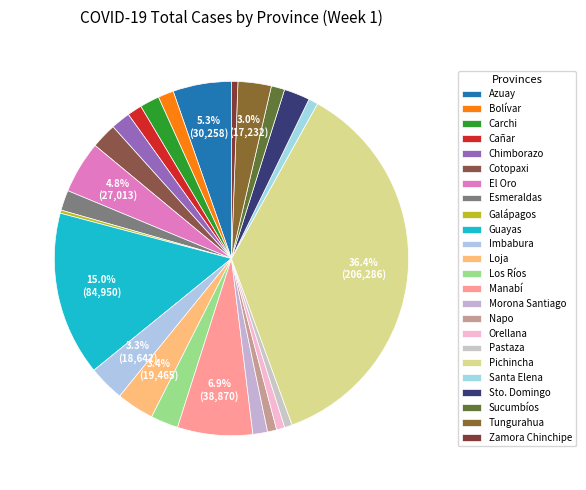

What is the change in value from Esmeraldas to Guayas?

+74464